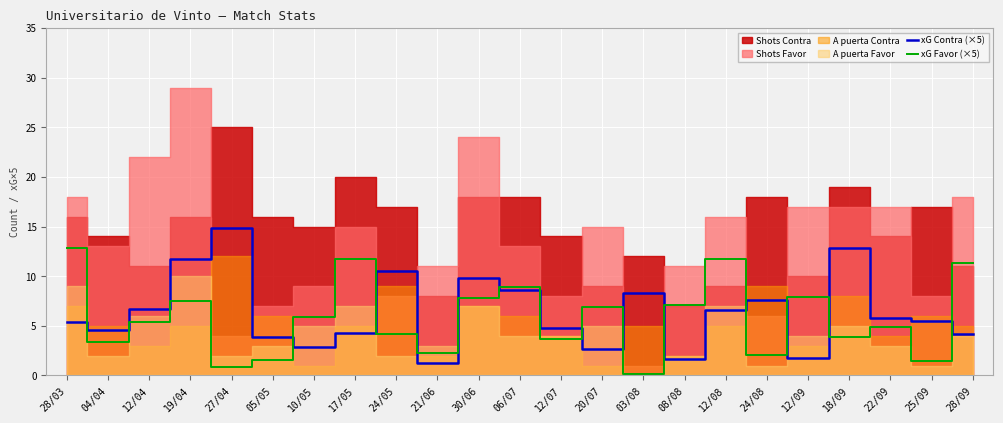

What is the average value of the xG Contra (×5) series?

6.4